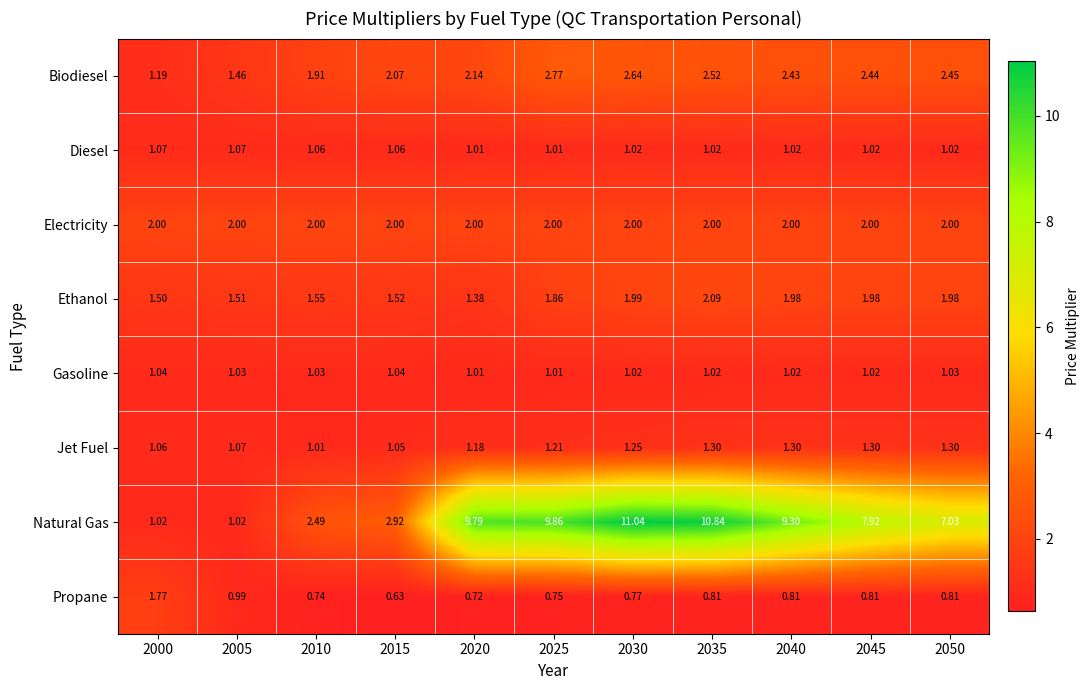

Which series has the largest total across all categories?

Natural Gas